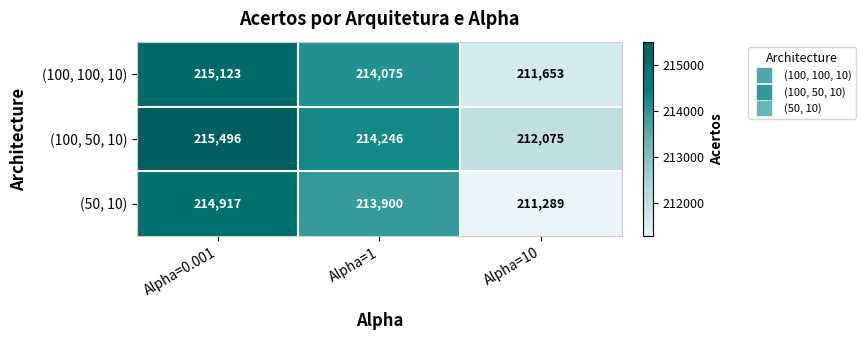

Rank the series at Alpha=0.001 from highest to lowest value.

(100, 50, 10), (100, 100, 10), (50, 10)